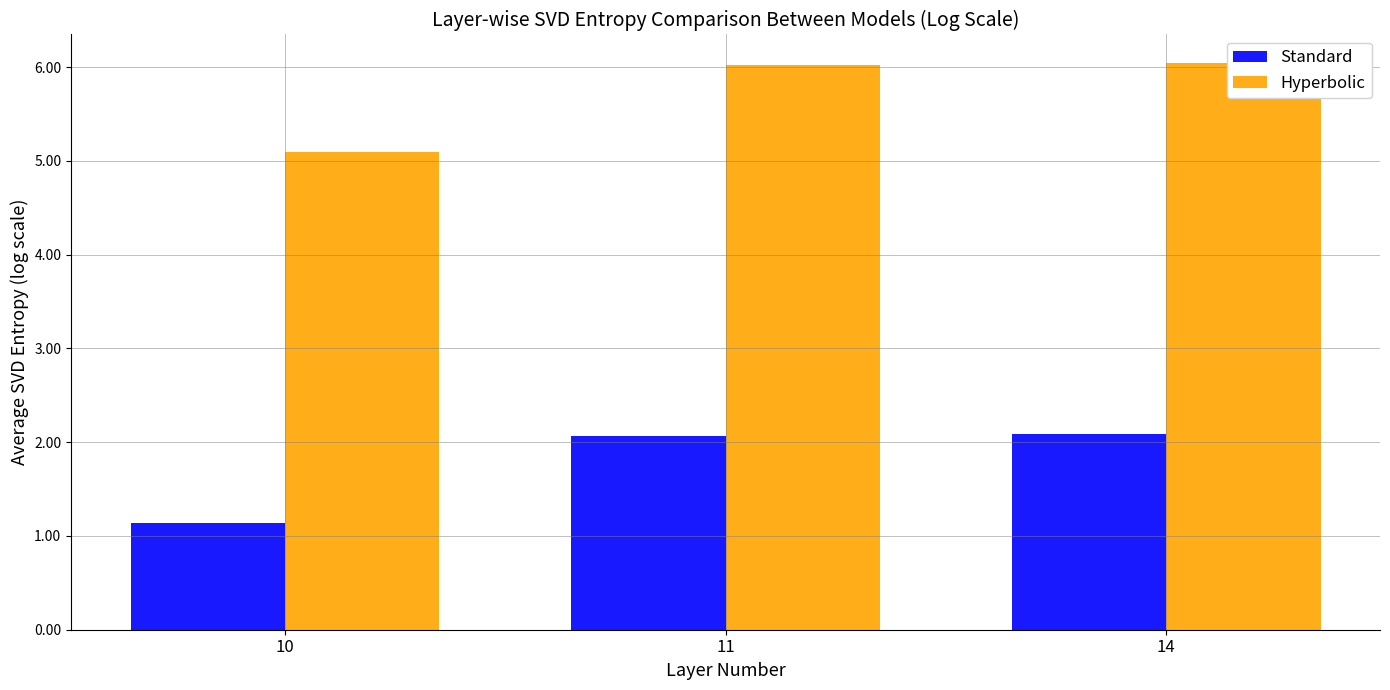

Is the value of Hyperbolic at 11 greater than the value of Standard at 14?

Yes